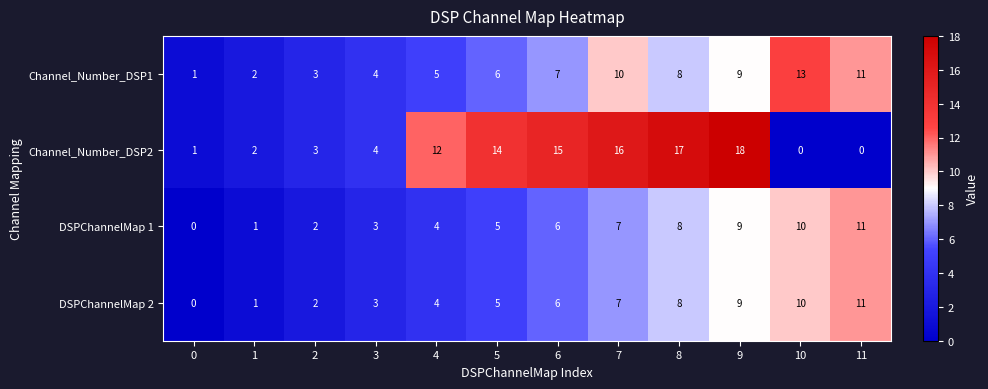

How many positive values does the DSPChannelMap 2 series have?

11